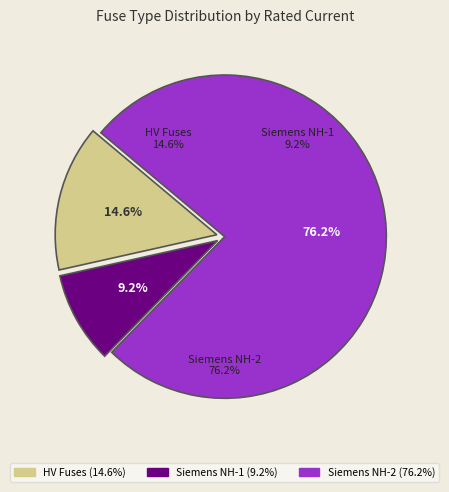

Is it true that NH-2-315 is 16% of the pie?

False